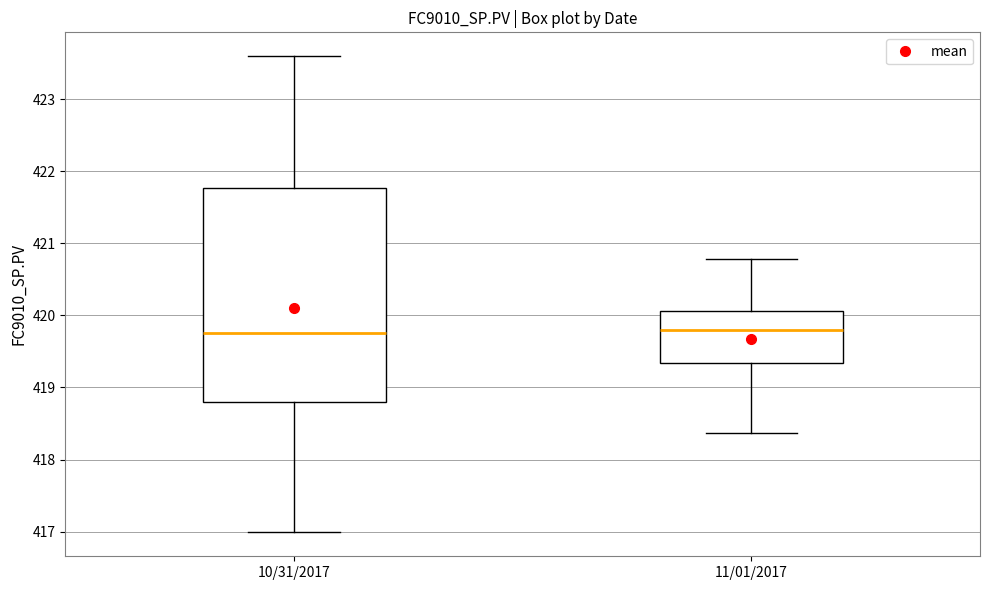

Reading left to right, transcribe this box plot: for each box, give where its median line is, the range the box spans, and where its two whiskers end, as read against the y-axis. The values are not printed on the chart, so give them approximately, as read against the axis.

10/31/2017: median 419.8, box 418.8 to 421.8, whiskers 417.0 to 423.6
11/01/2017: median 419.8, box 419.3 to 420.1, whiskers 418.4 to 420.8